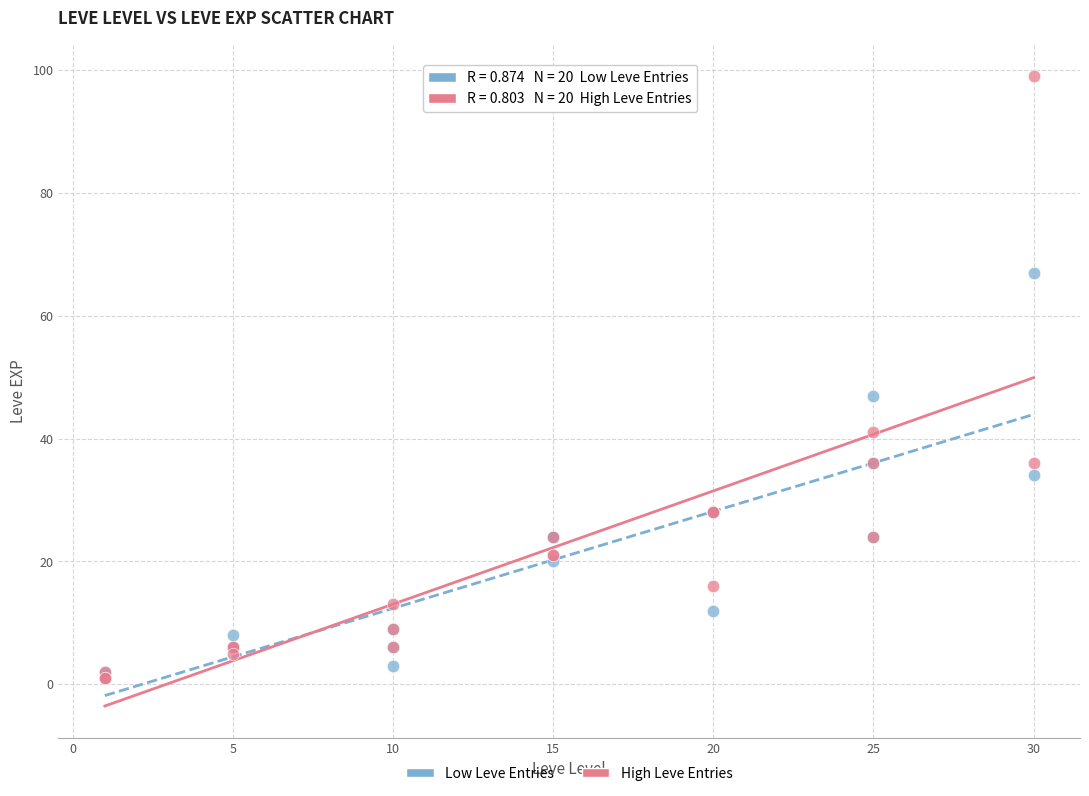

Across all series, what Y value is closest to 50?

47